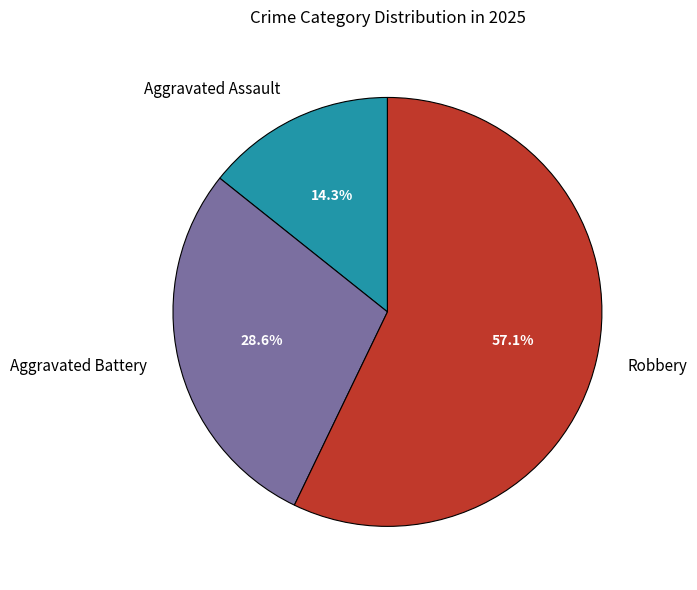

Does Robbery account for over 50% of the chart?

Yes